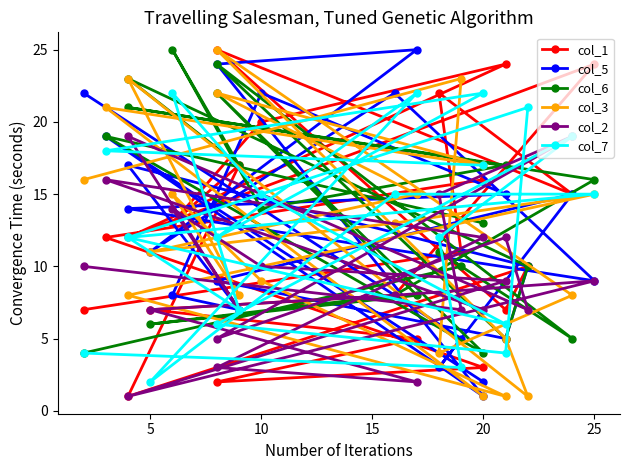

Reading left to right, transcribe all the data shown in this chart.

col_1: 16	12	3	2	5	7	8	24	12	24	20	13	17	1	10	7	25	15	22	11	7
col_5: 2	19	1	24	25	11	22	9	14	15	22	8	7	17	10	5	9	15	3	5	22
col_6: 13	19	4	22	8	6	8	16	21	17	14	25	17	23	10	5	24	5	11	10	4
col_3: 1	21	17	22	15	11	13	15	8	1	9	15	8	23	1	5	25	8	4	23	16
col_2: 7	16	12	3	2	7	8	9	1	9	10	14	7	19	7	12	5	19	15	7	10
col_7: 17	18	22	12	22	2	15	15	12	6	15	22	7	12	21	4	6	19	12	3	4